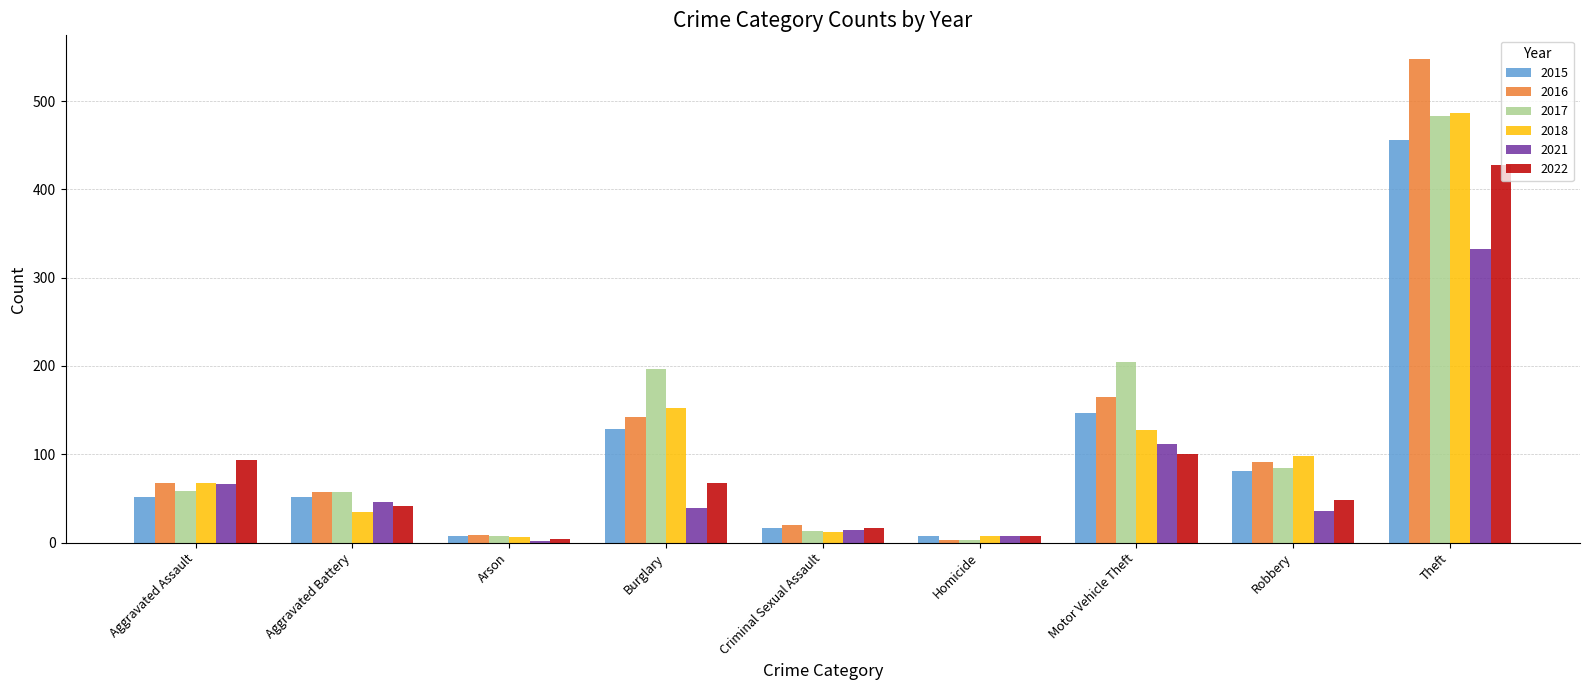

At which label does 2018 reach its peak?

Theft